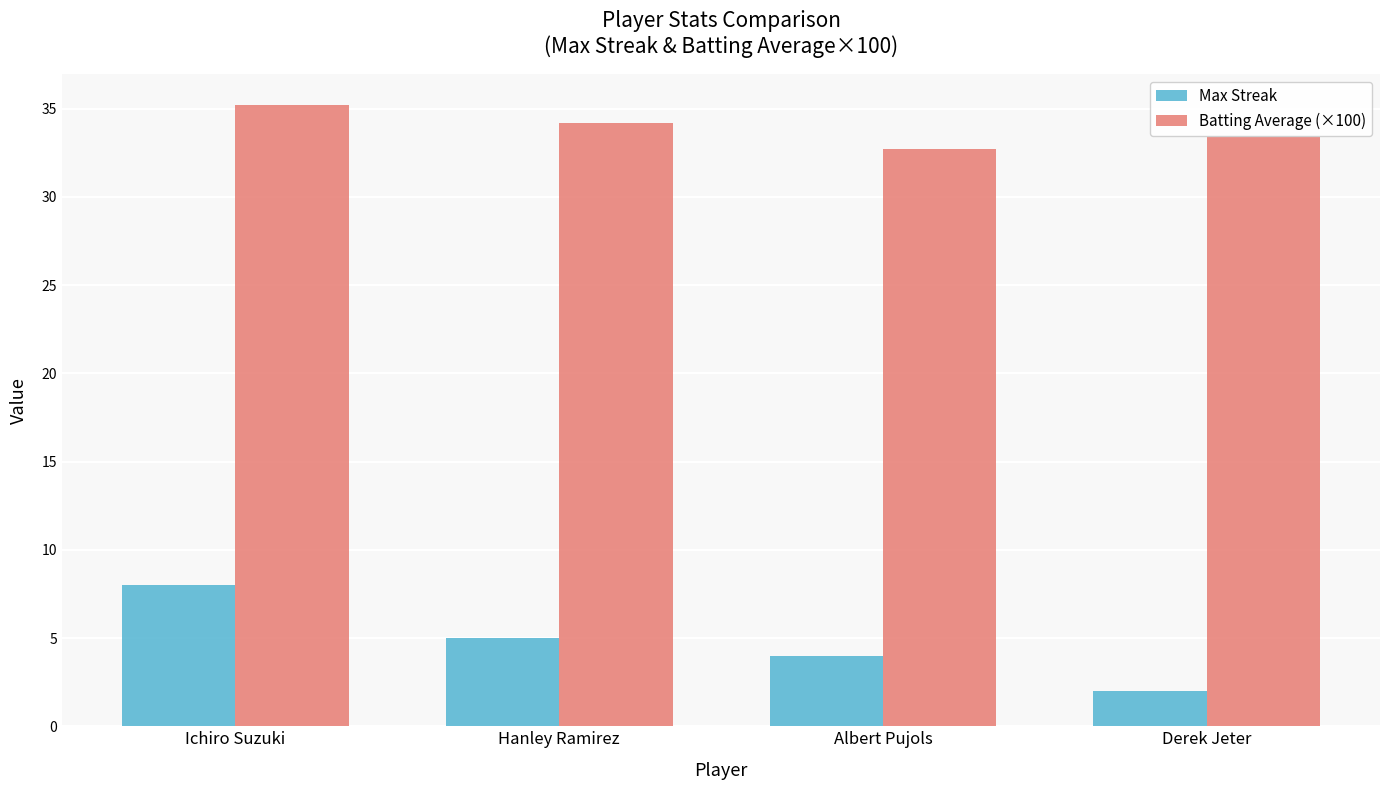

What is the label of the 1st bar from the left?

Ichiro Suzuki